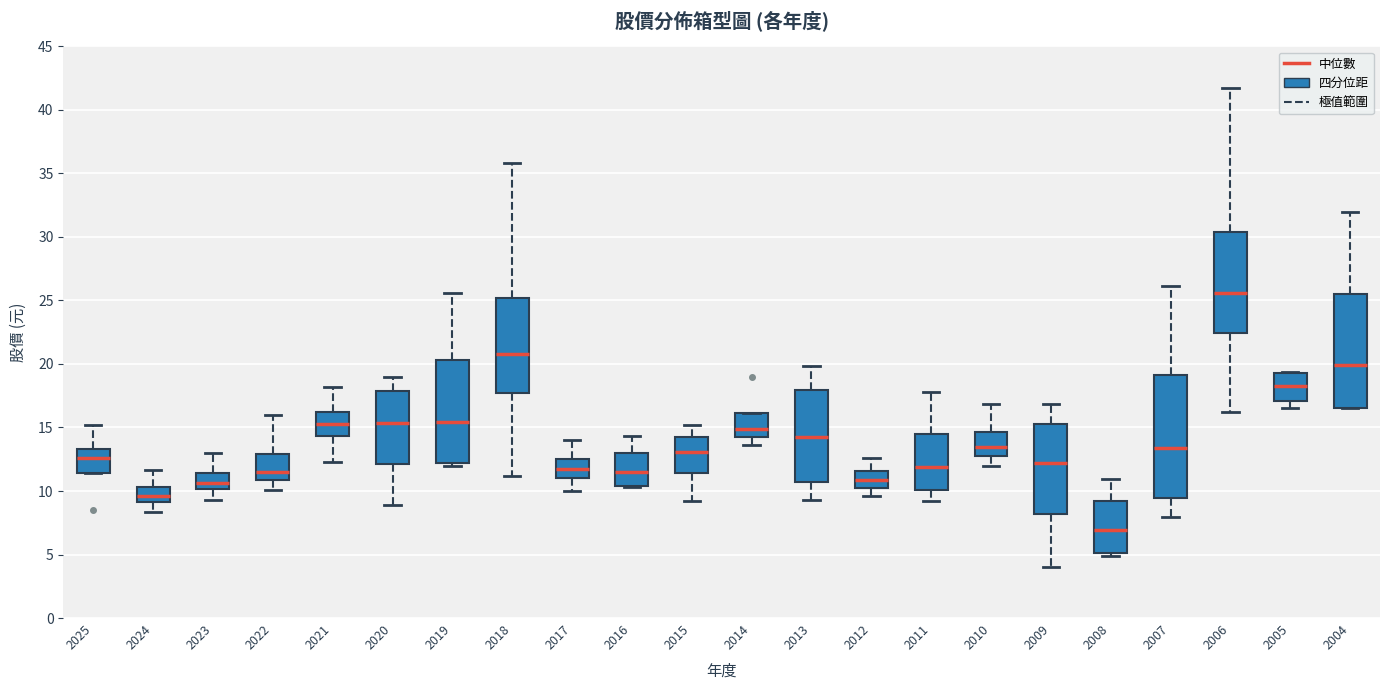

Which box's median line is the highest?

2006